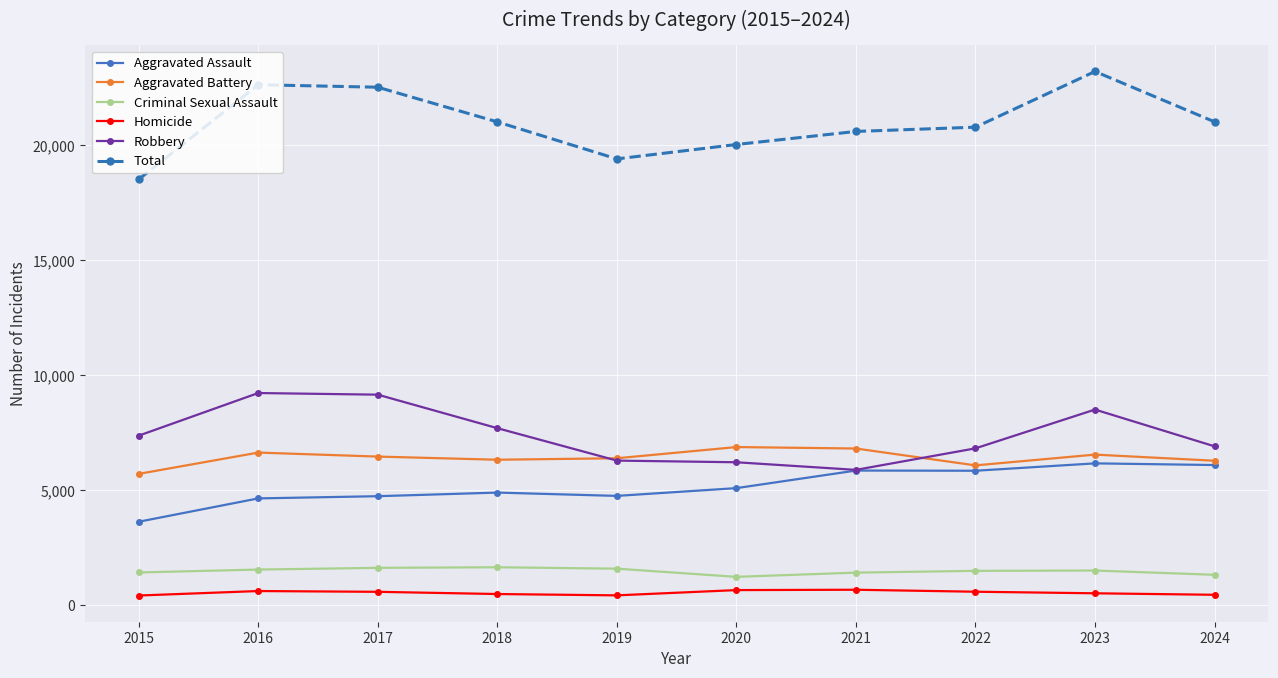

Which series has the largest total across all categories?

Total